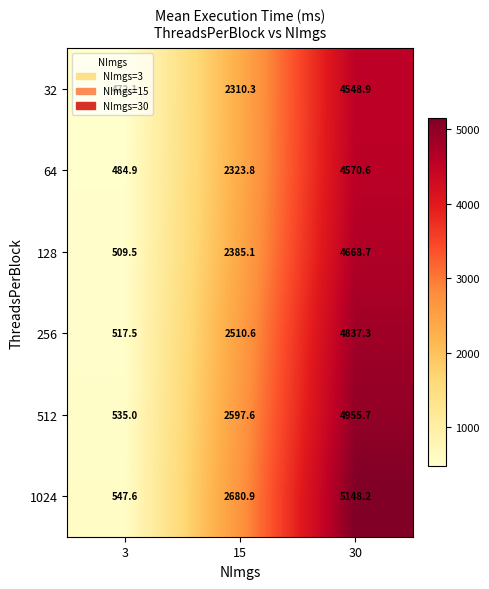

Rank the series by their maximum value, from highest to lowest.

1024, 512, 256, 128, 64, 32